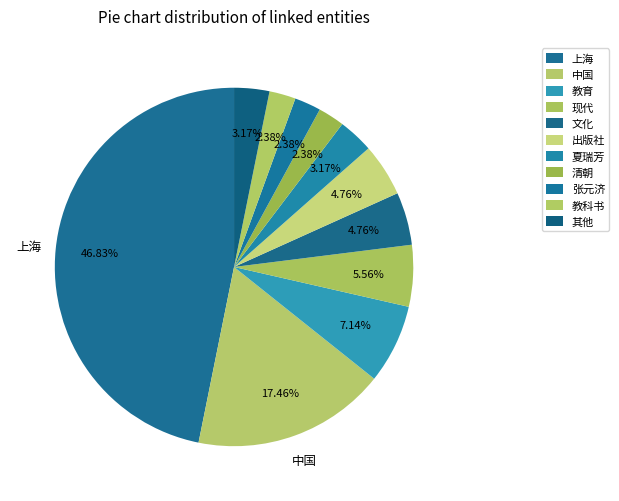

Count the number of slices in the pie.

11